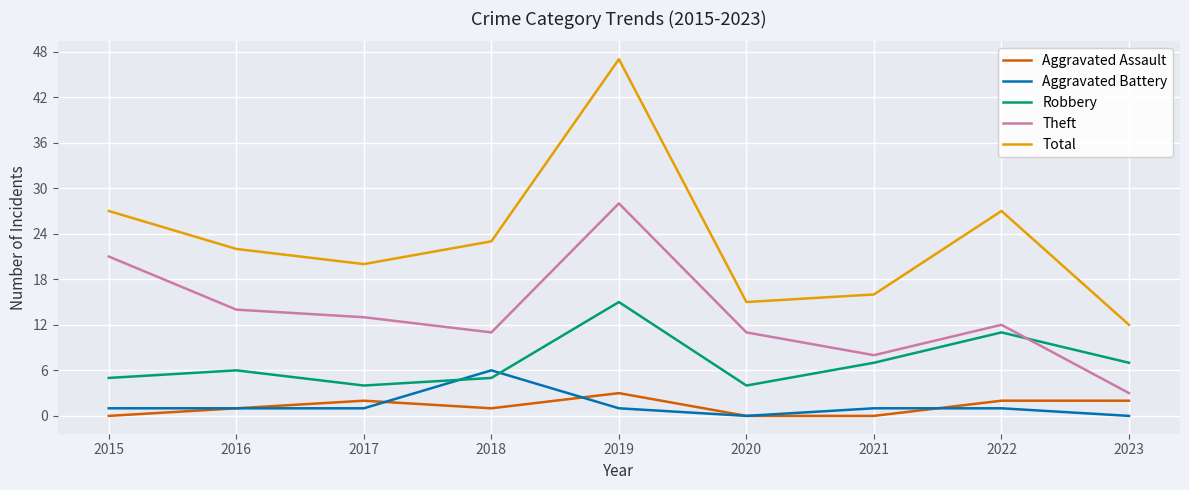

Reading right to left, what are all the values shown in this chart?

Aggravated Assault: 2023=2	2022=2	2021=0	2020=0	2019=3	2018=1	2017=2	2016=1	2015=0
Aggravated Battery: 2023=0	2022=1	2021=1	2020=0	2019=1	2018=6	2017=1	2016=1	2015=1
Robbery: 2023=7	2022=11	2021=7	2020=4	2019=15	2018=5	2017=4	2016=6	2015=5
Theft: 2023=3	2022=12	2021=8	2020=11	2019=28	2018=11	2017=13	2016=14	2015=21
Total: 2023=12	2022=27	2021=16	2020=15	2019=47	2018=23	2017=20	2016=22	2015=27